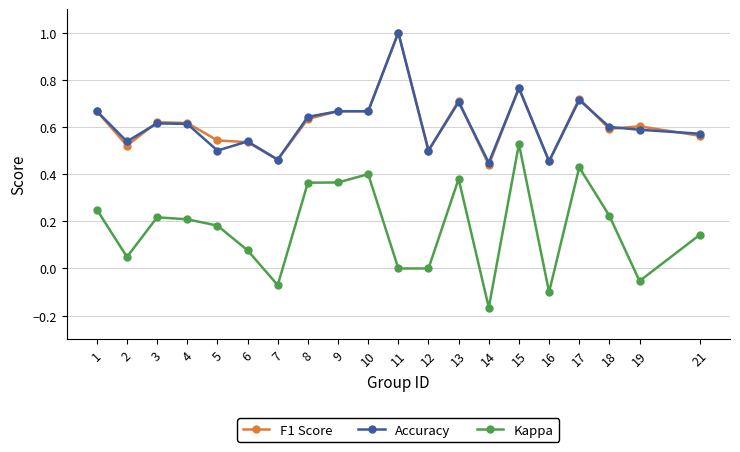

Which category has the highest value in the Accuracy series?

11